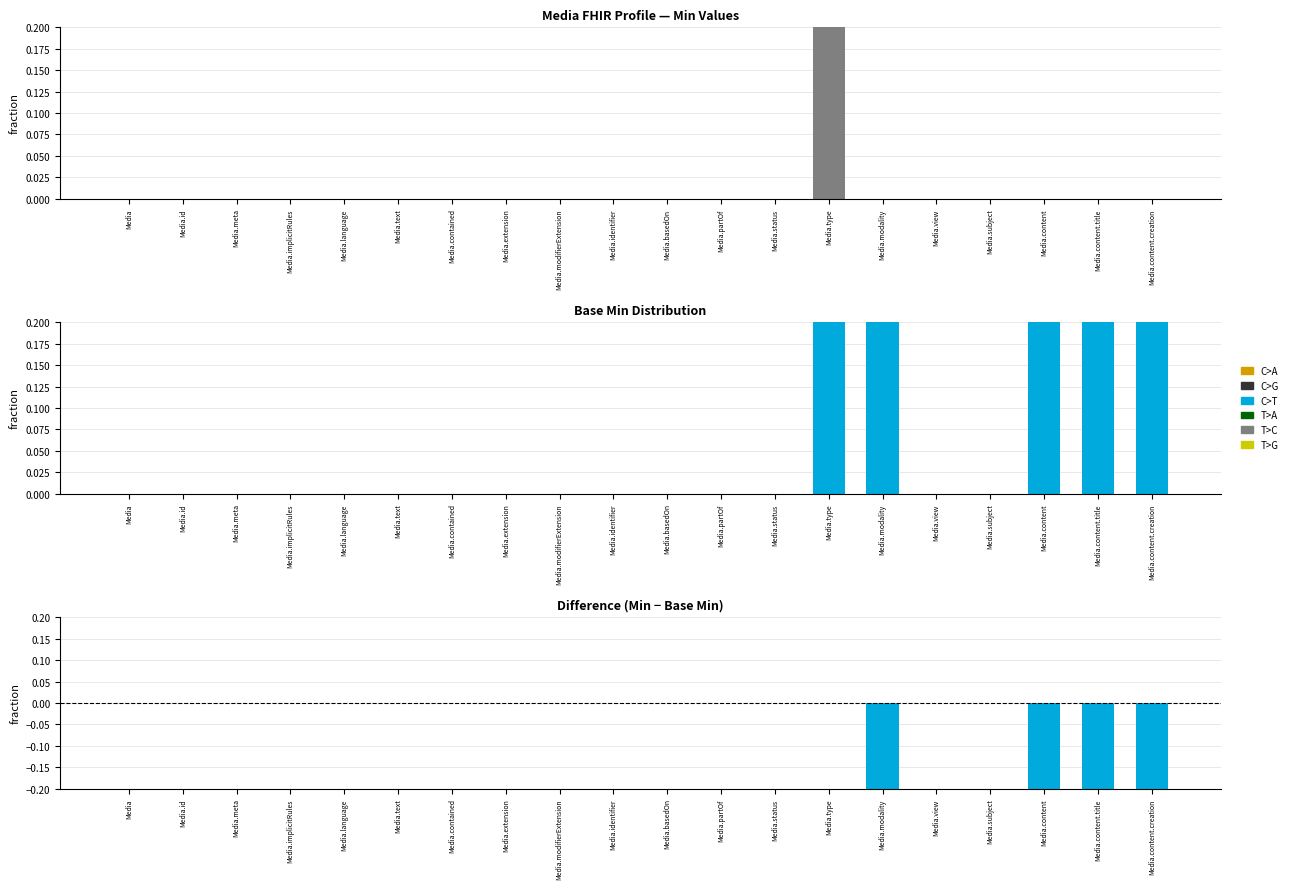

How many Min values are between 0 and 1?

20